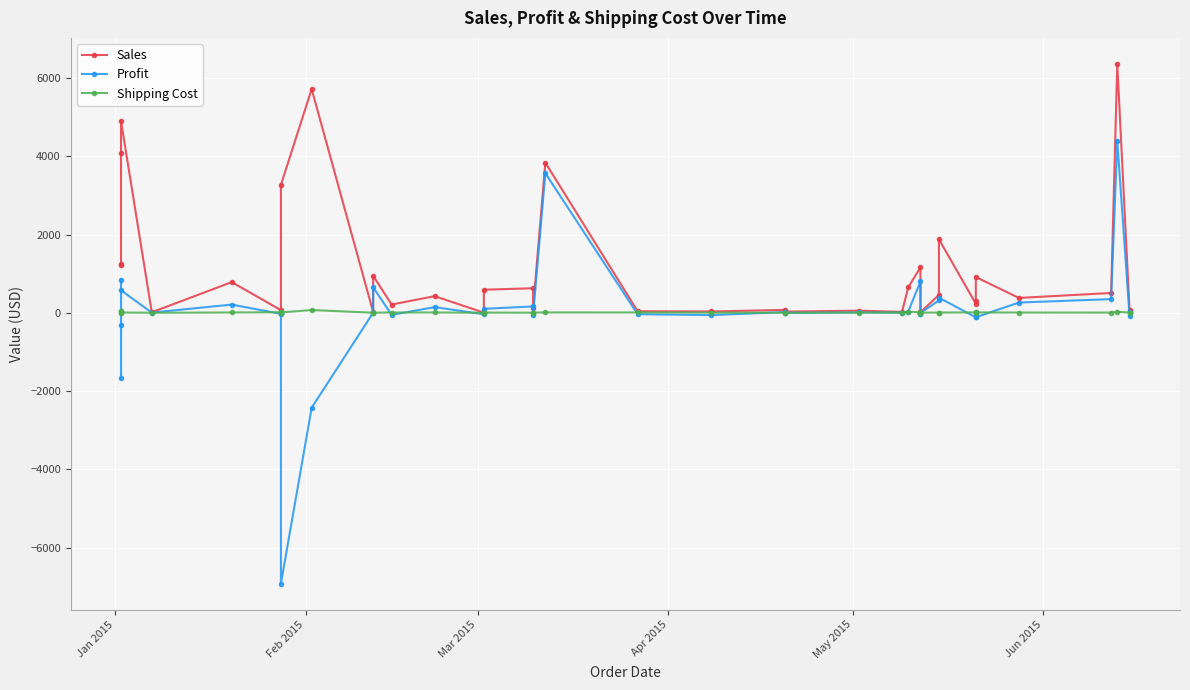

What are all the series names shown in the legend?

Sales, Profit, Shipping Cost